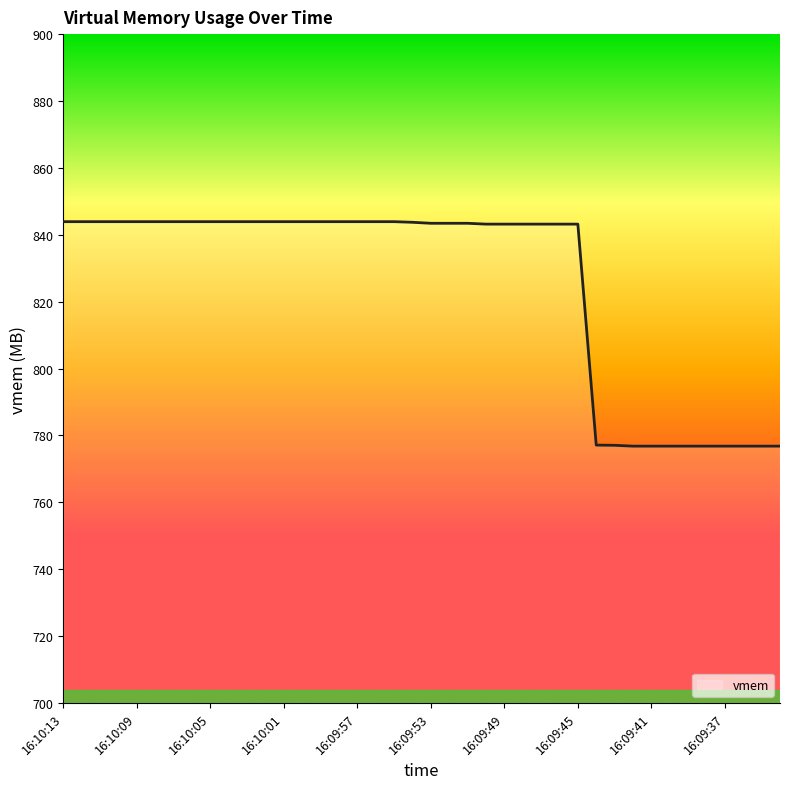

What is the difference between the maximum and minimum values?

67.1